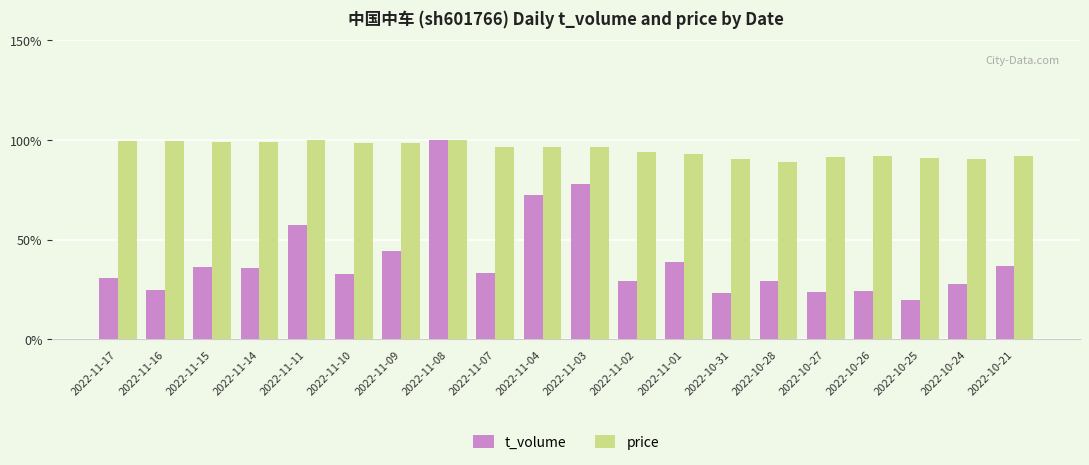

Which series has the widest spread of values?

t_volume